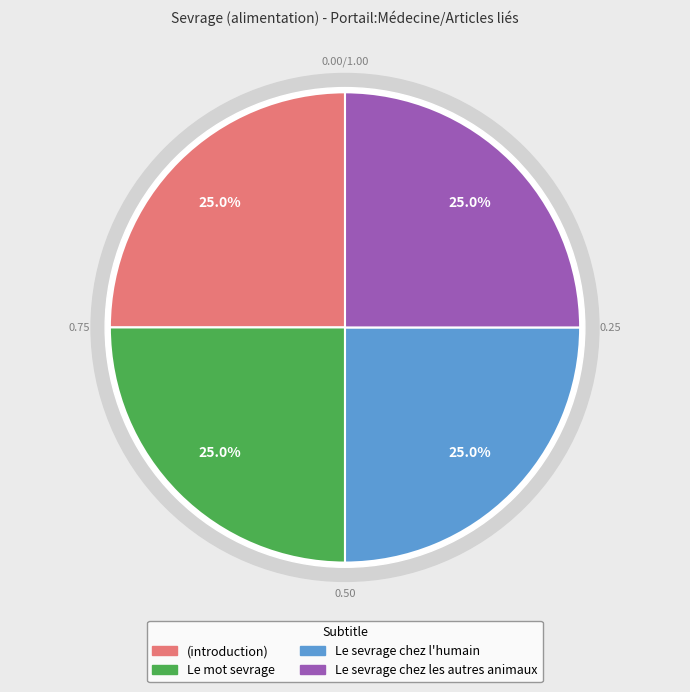

Is there a majority slice in this chart?

No